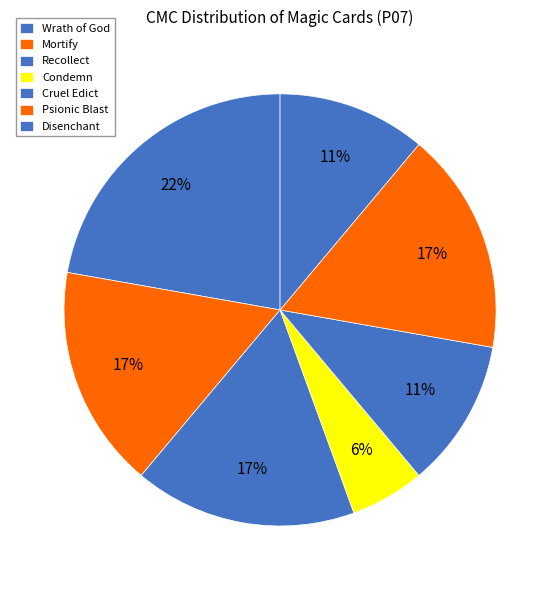

Is there a majority slice in this chart?

No